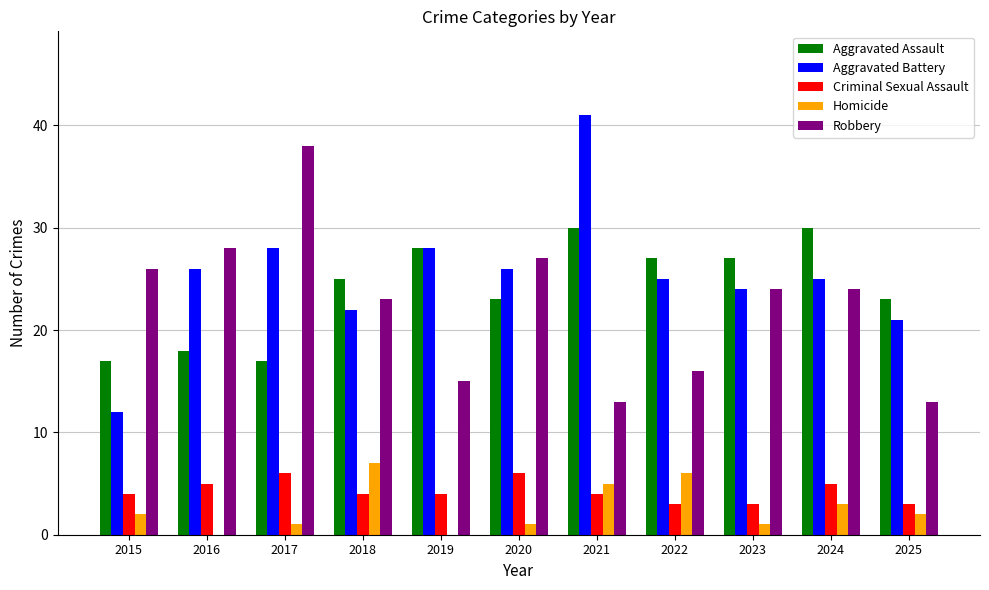

The Criminal Sexual Assault series shows 7 at 2021. True or false?

False